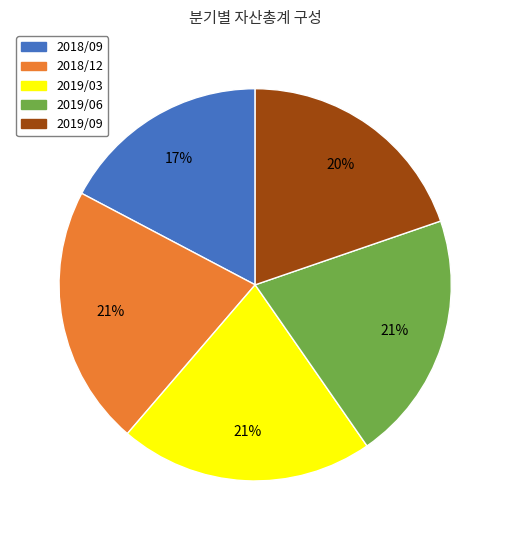

To the nearest percent, what portion does 2018/12 represent?

21%